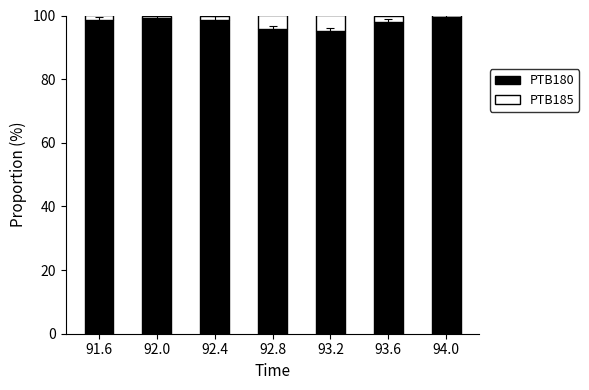

True or false: PTB180 has a value of 99.4 at 92.0.

True